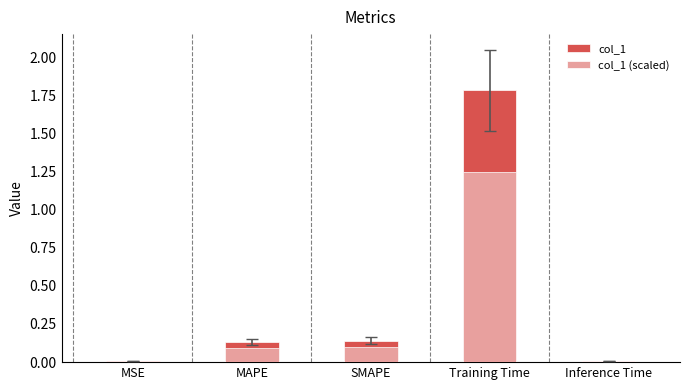

Rank the series at SMAPE from lowest to highest value.

col_1 (scaled), col_1